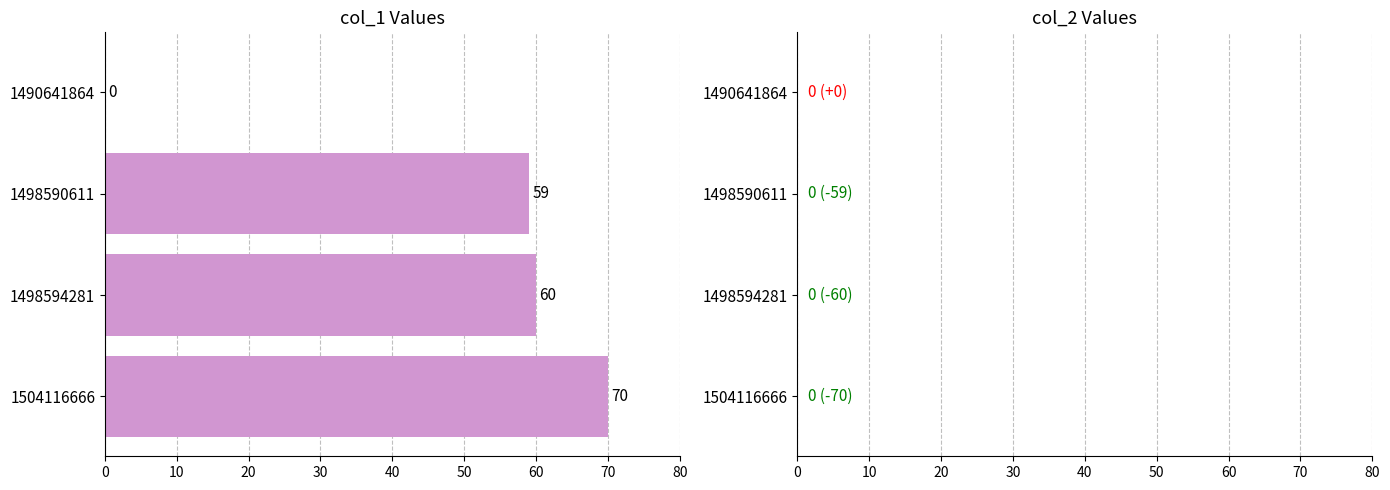

What is the sum of all values?

189